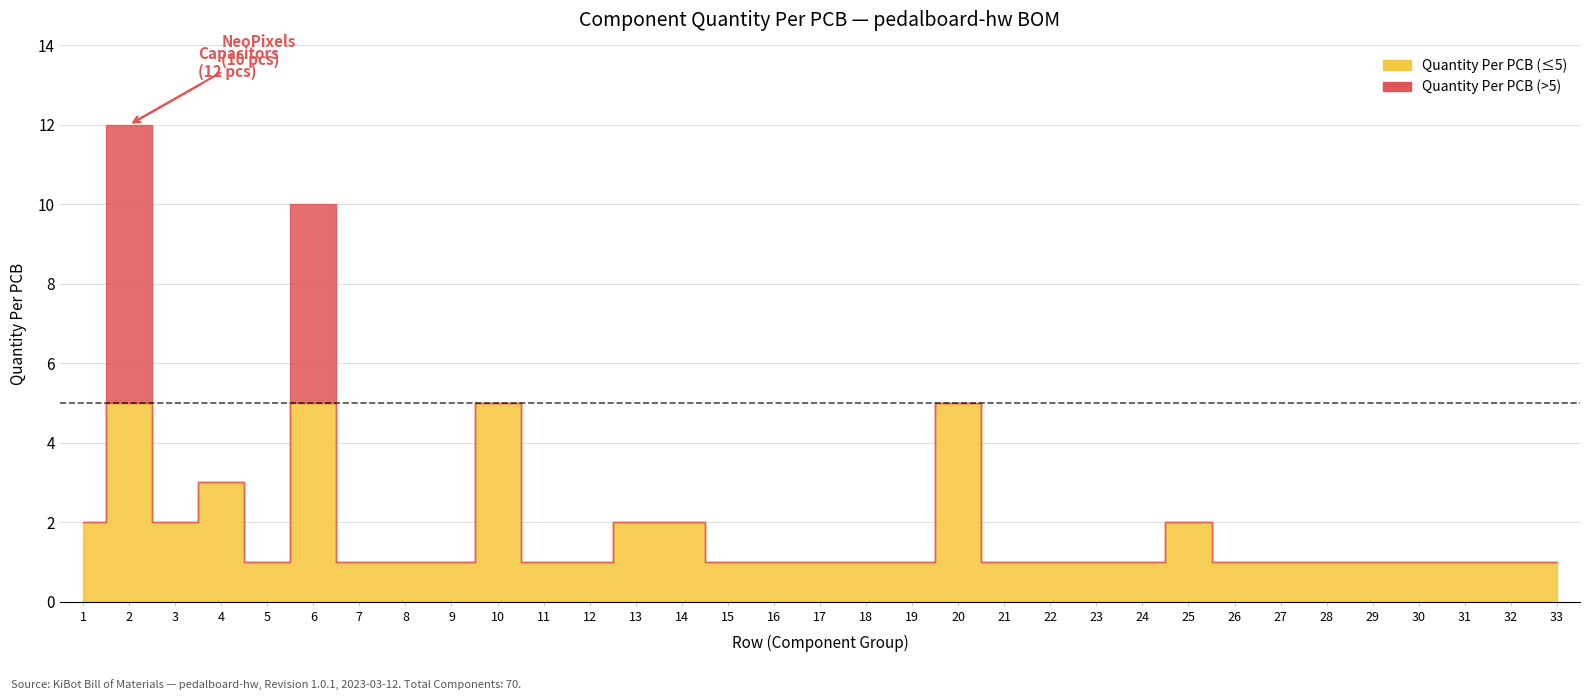

Count the number of values greater than 1.

10